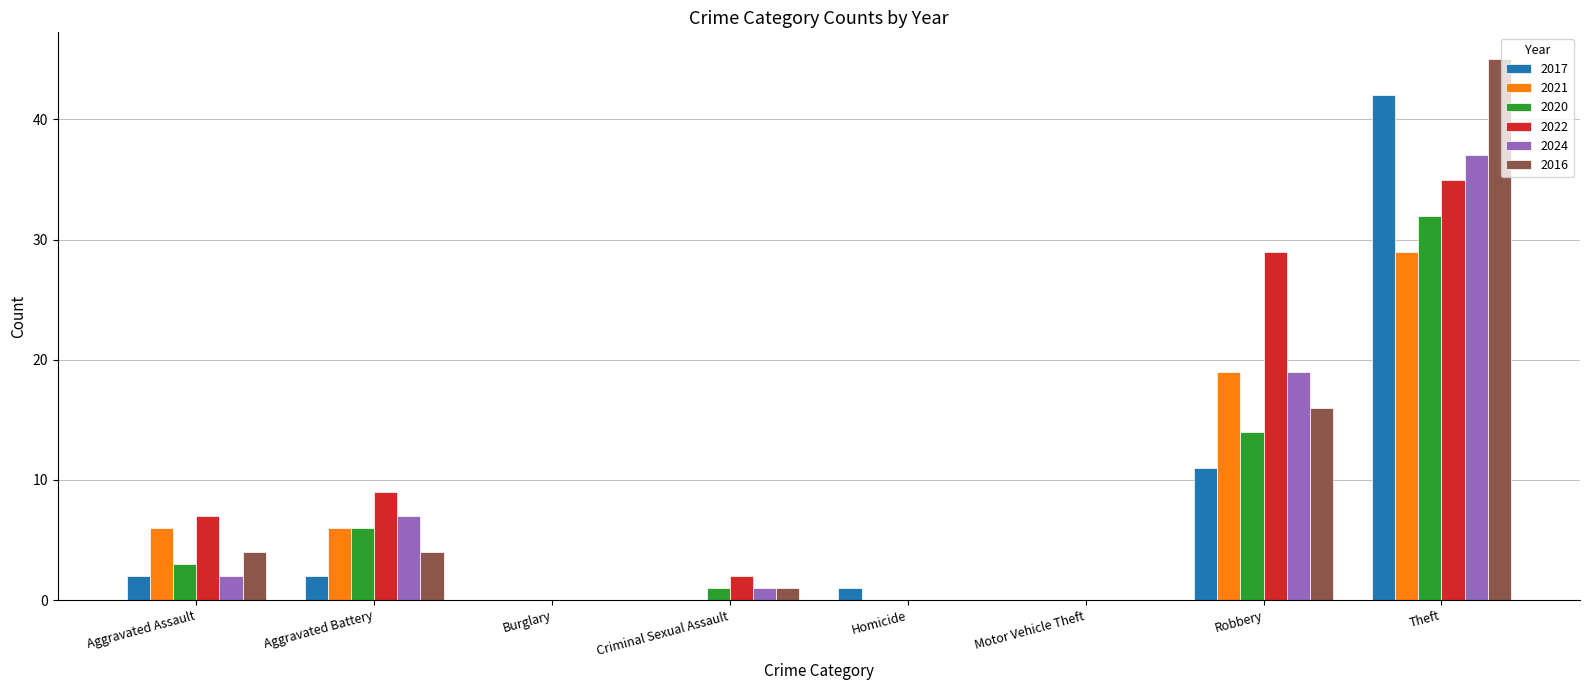

At which category is the sum across all series the highest?

Theft